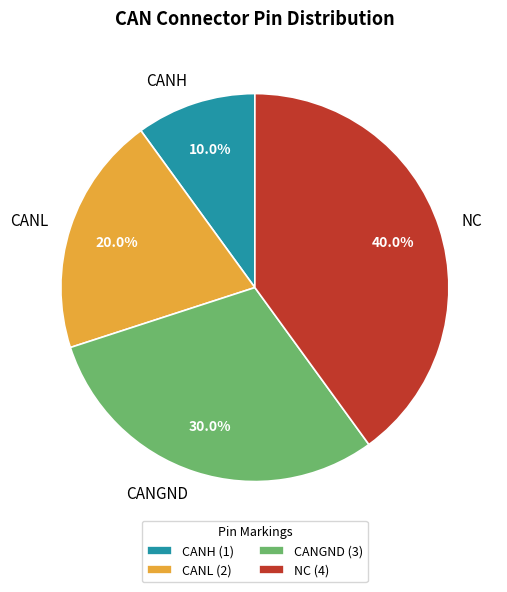

Which category has the smallest portion of the pie?

CANH